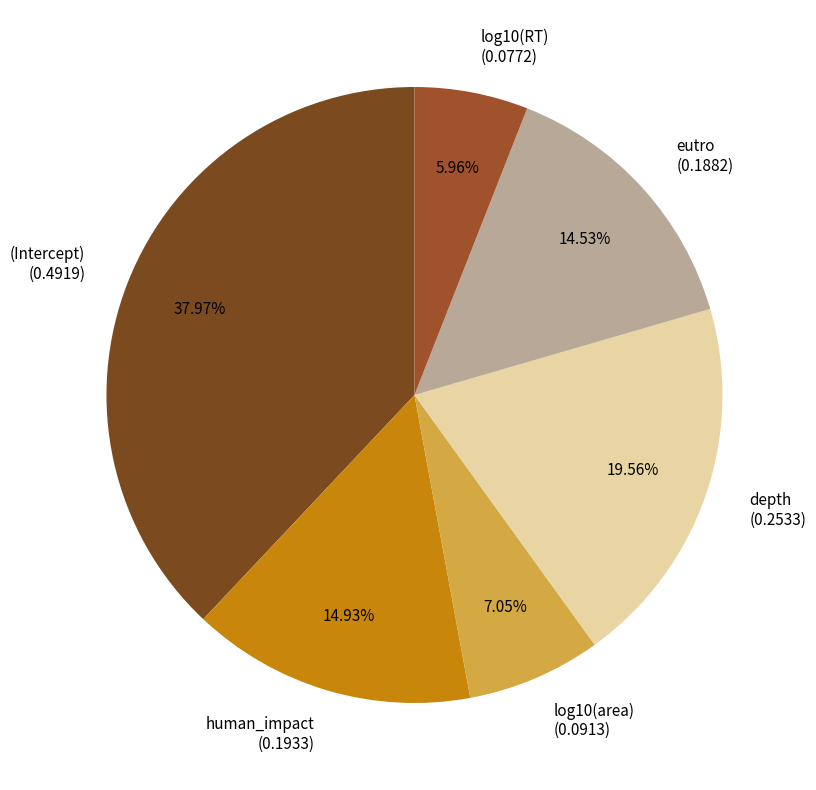

The human_impact slice represents 27% of the pie. True or false?

False